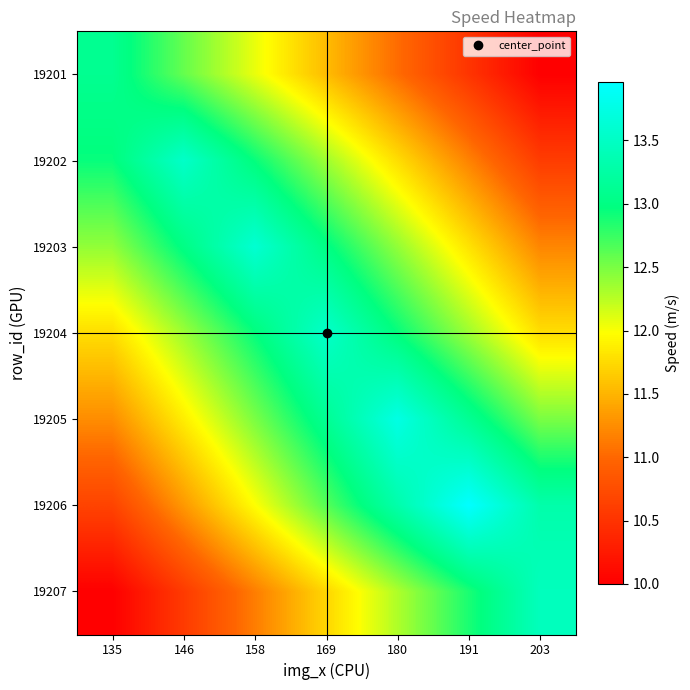

Between 135 and 191, which is larger?

135